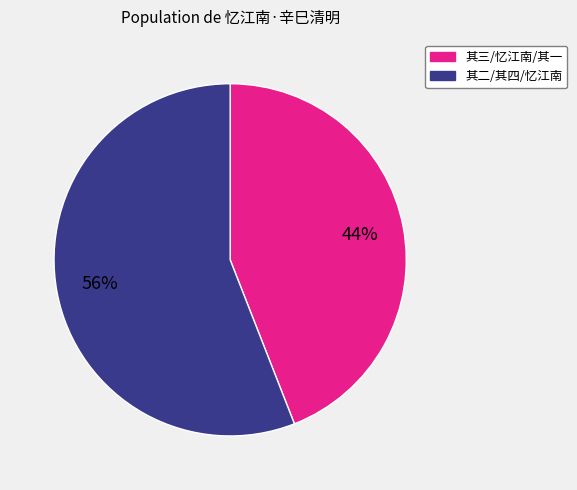

Count the number of slices in the pie.

2